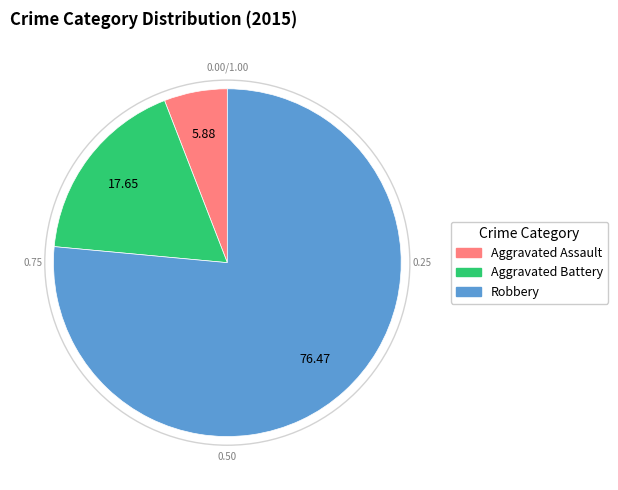

Combined, do Robbery and Aggravated Assault account for over 50%?

Yes